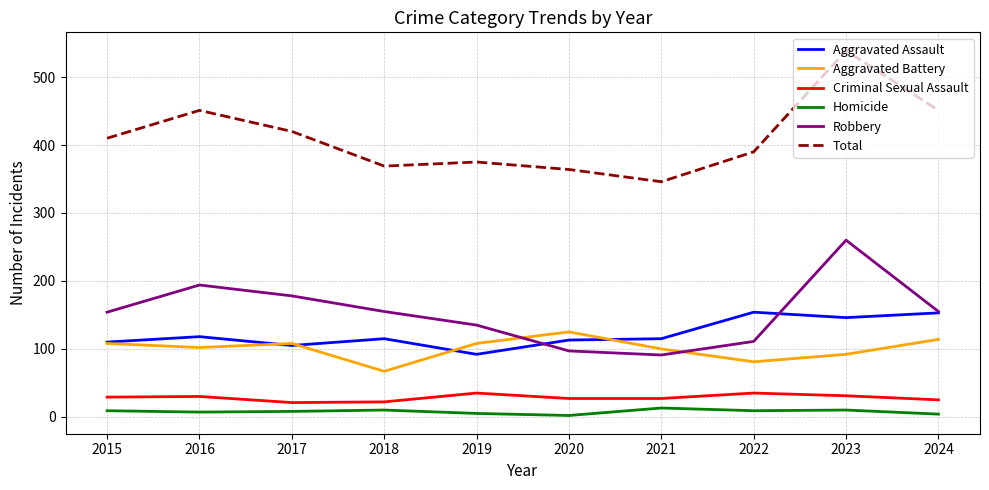

What is the minimum value for Aggravated Assault?

92